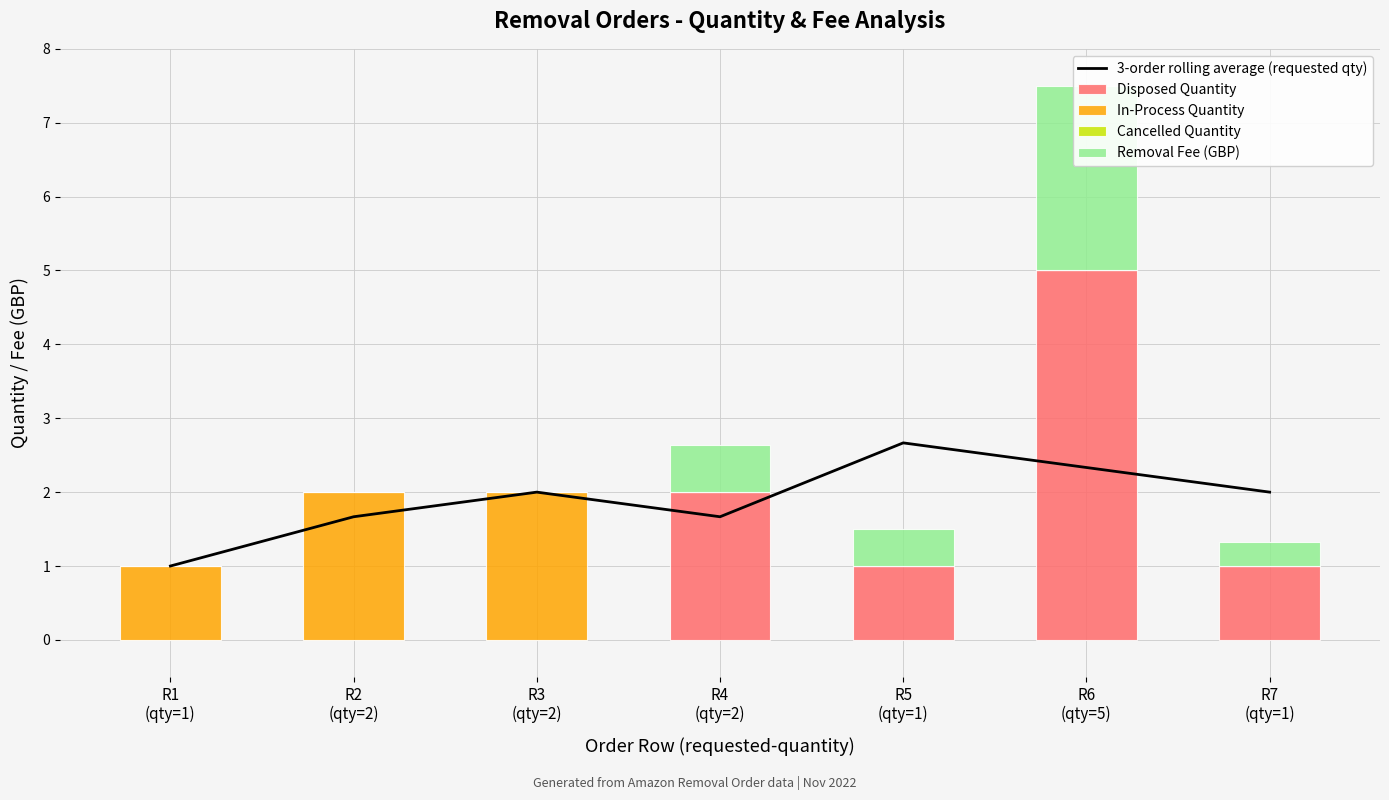

How many groups of bars are there?

7